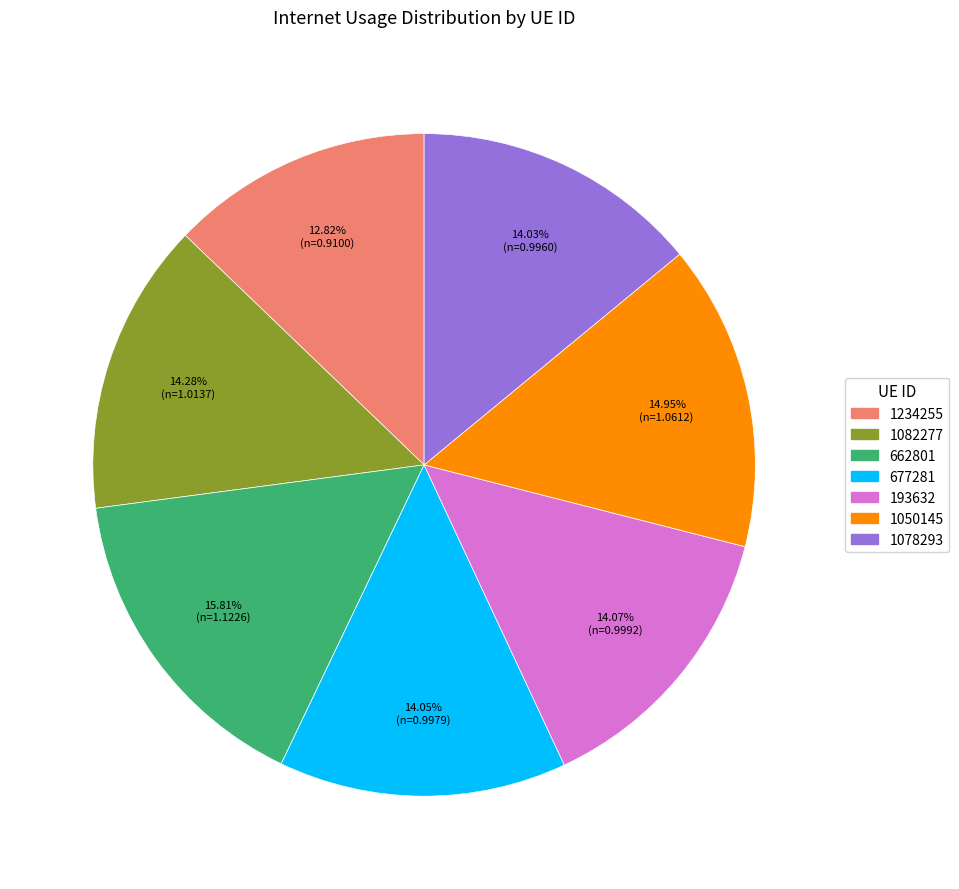

The 193632 slice represents 14% of the pie. True or false?

True